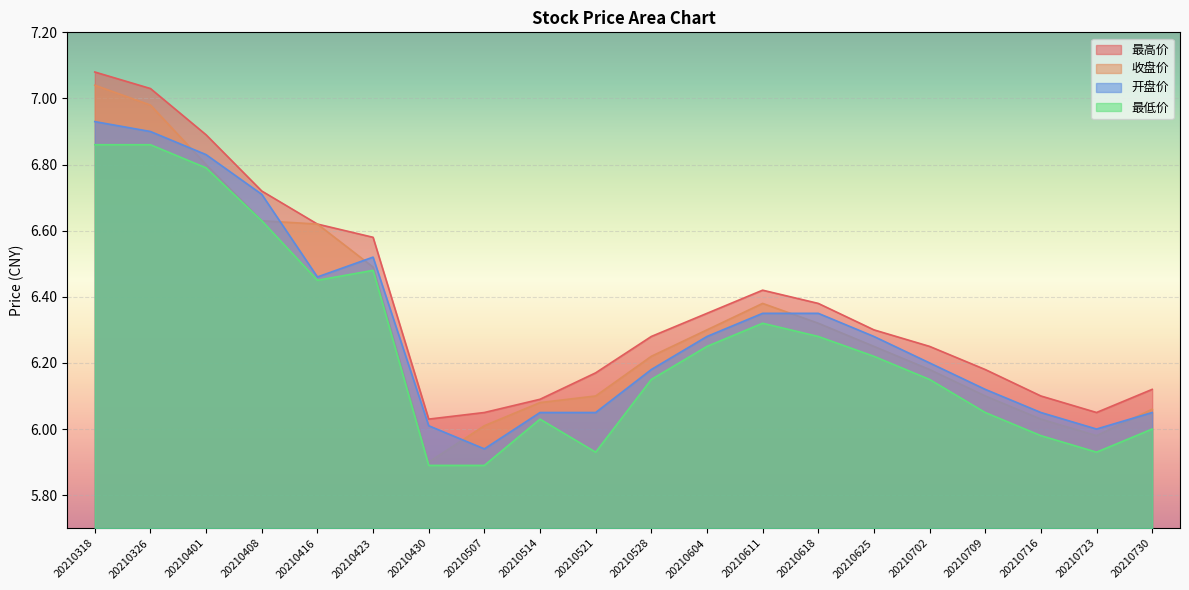

True or false: 收盘价 has a value of 6.8 at 20210401.

True